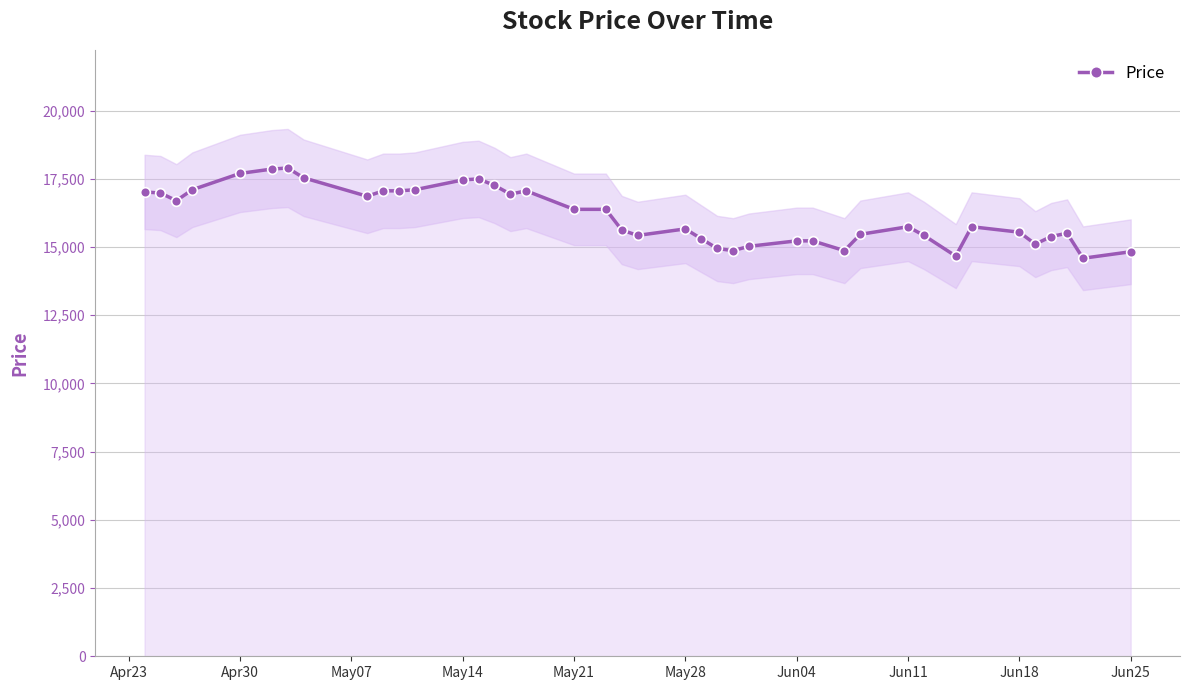

Reading left to right, what are all the values shown in this chart?

17018	16978	16699	17098	17696	17855	17895	17536	16859	17058	17058	17098	17457	17496	17257	16938	17058	16380	16380	15623	15424	15663	15304	14946	14866	15025	15225	15225	14866	15464	15743	15424	14667	15743	15543	15105	15384	15504	14587	14826